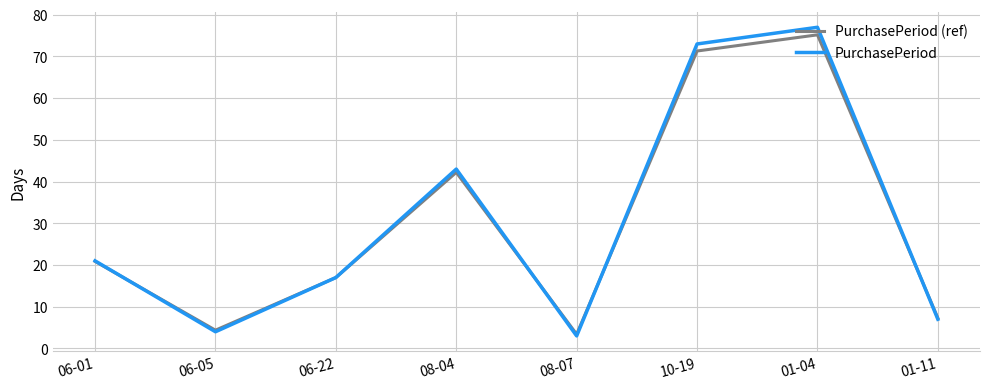

Rank the series by their maximum value, from highest to lowest.

PurchasePeriod, PurchasePeriod (ref)